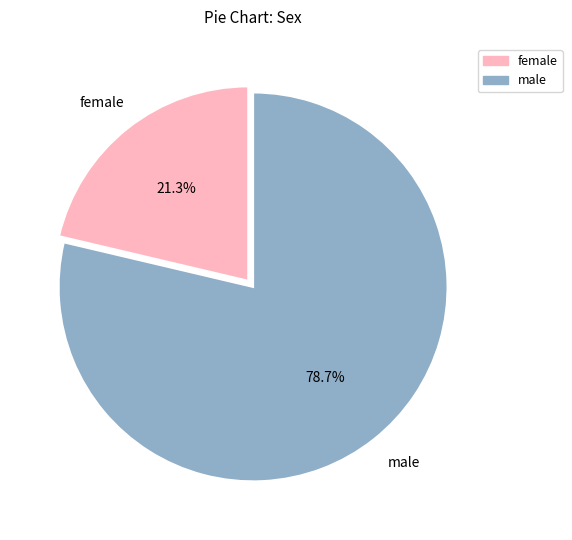

Does any single category account for the majority?

Yes